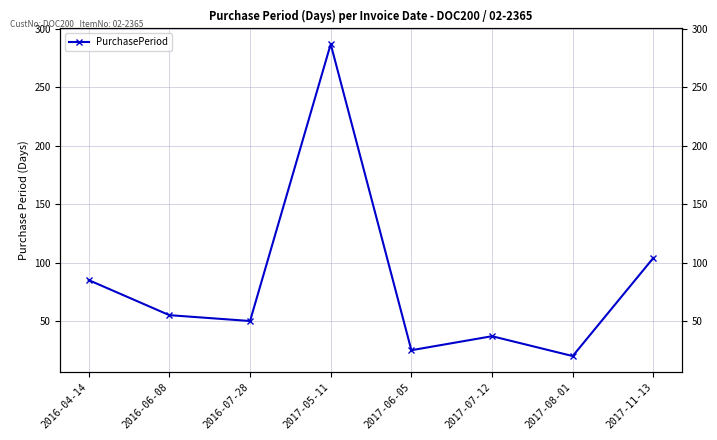

Does the chart have visible grid lines?

Yes